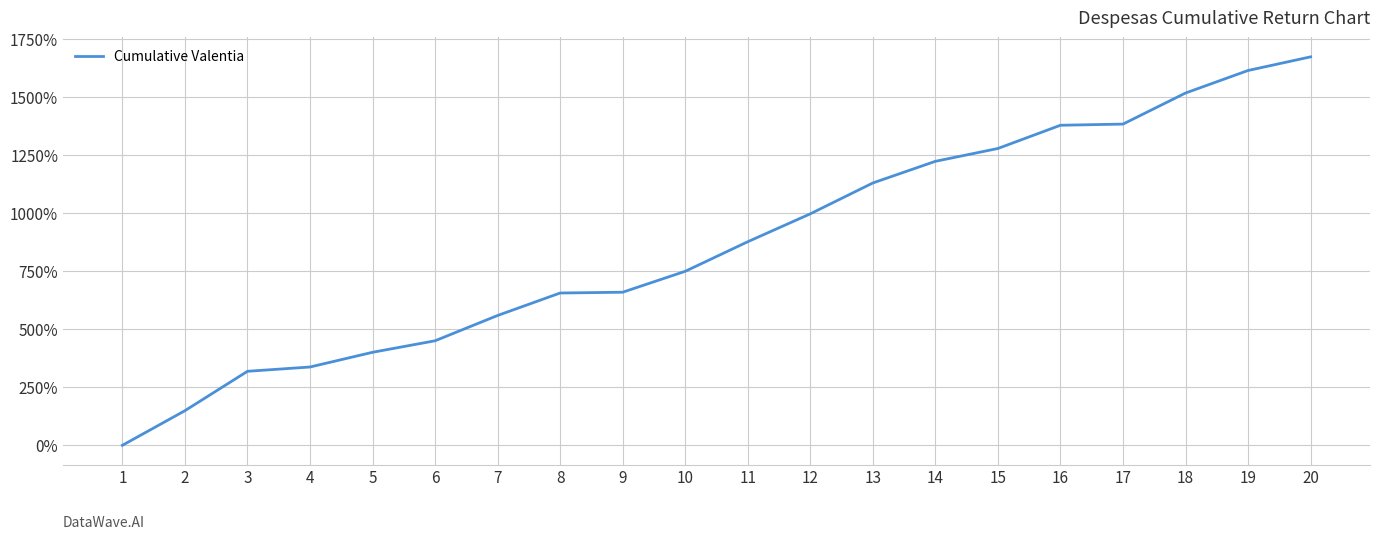

The chart shows a value of 2098.1 at 17. True or false?

False